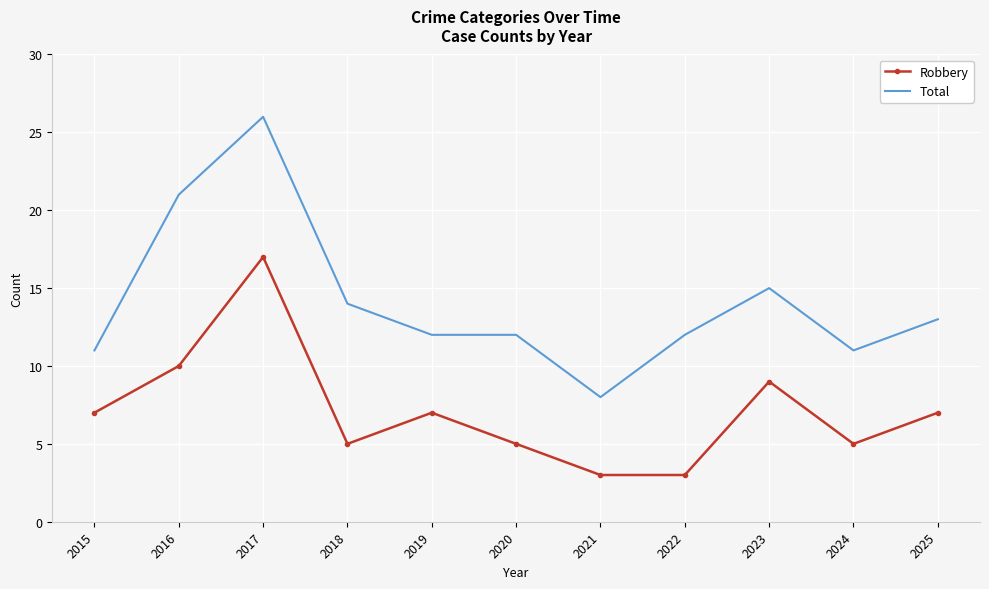

The value of Total at 2018 is 14. True or false?

True